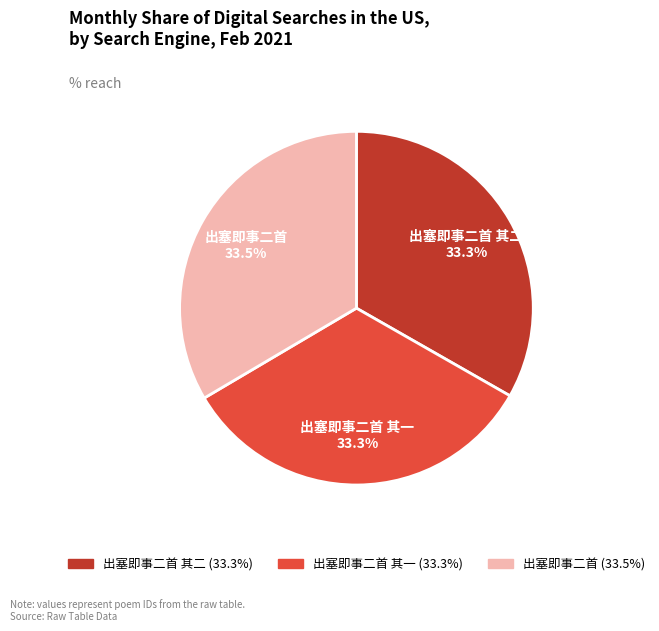

Is 出塞即事二首 其二 the majority of the pie?

No